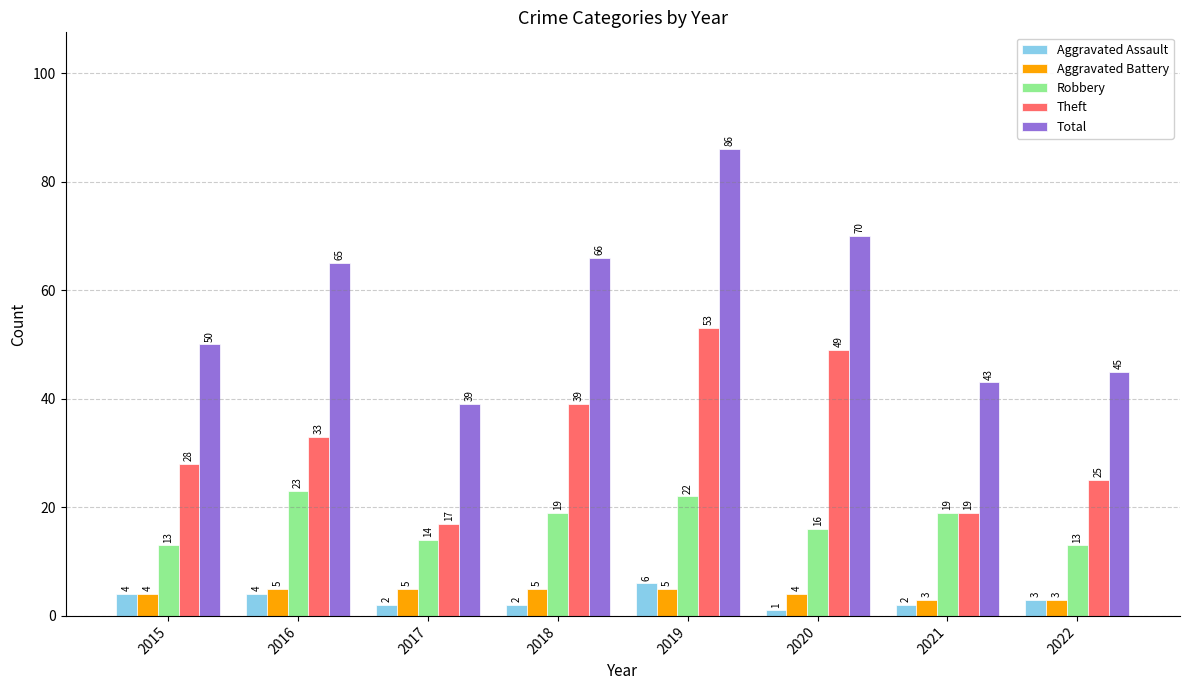

What are all the series names shown in the legend?

Aggravated Assault, Aggravated Battery, Robbery, Theft, Total